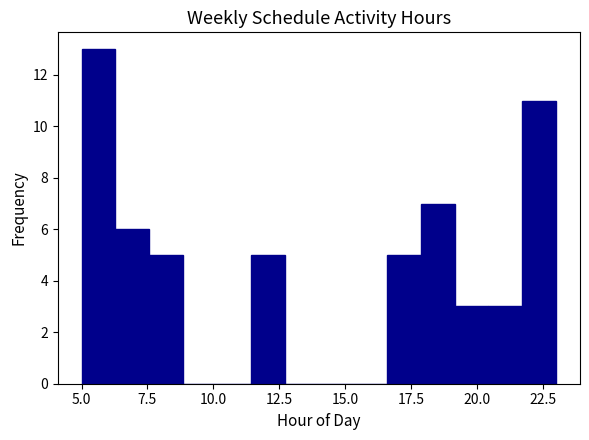

Around what value on the x-axis is the tallest bar? Give the approximate position of its centre, as read against the axis.

5.5